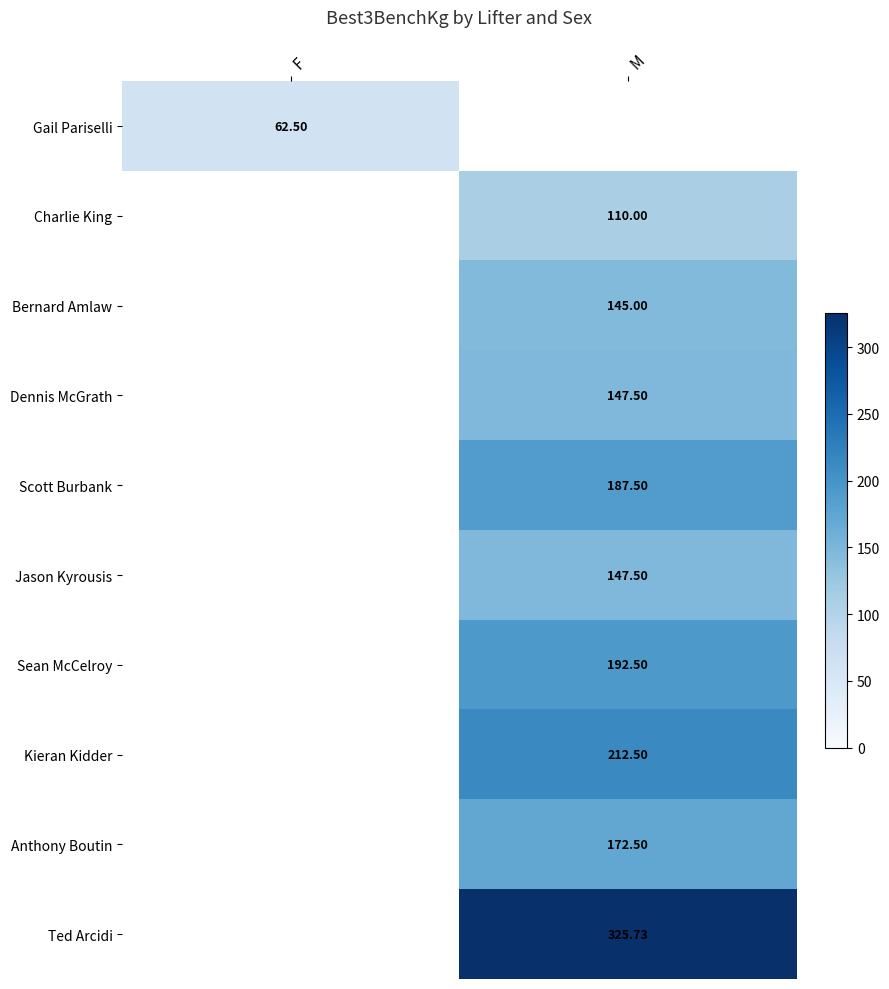

At which category is the sum across all series the highest?

M